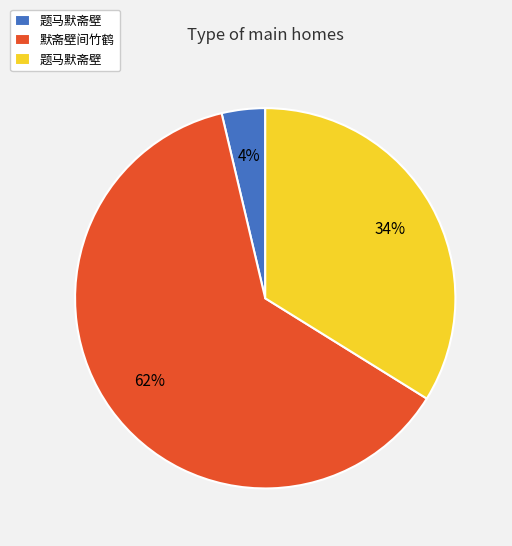

Does any single category account for the majority?

Yes